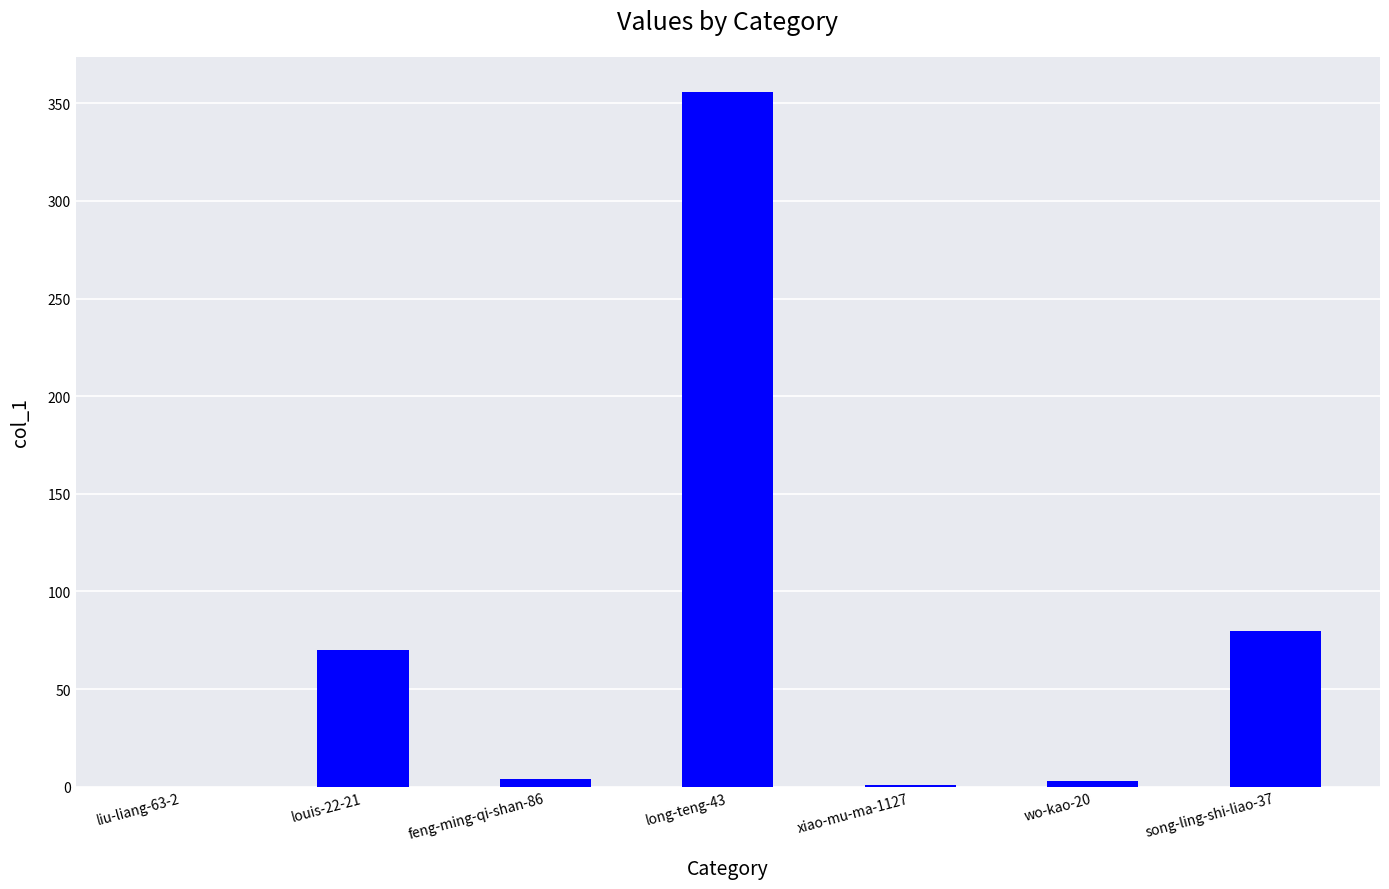

What is the sum of all values?

514